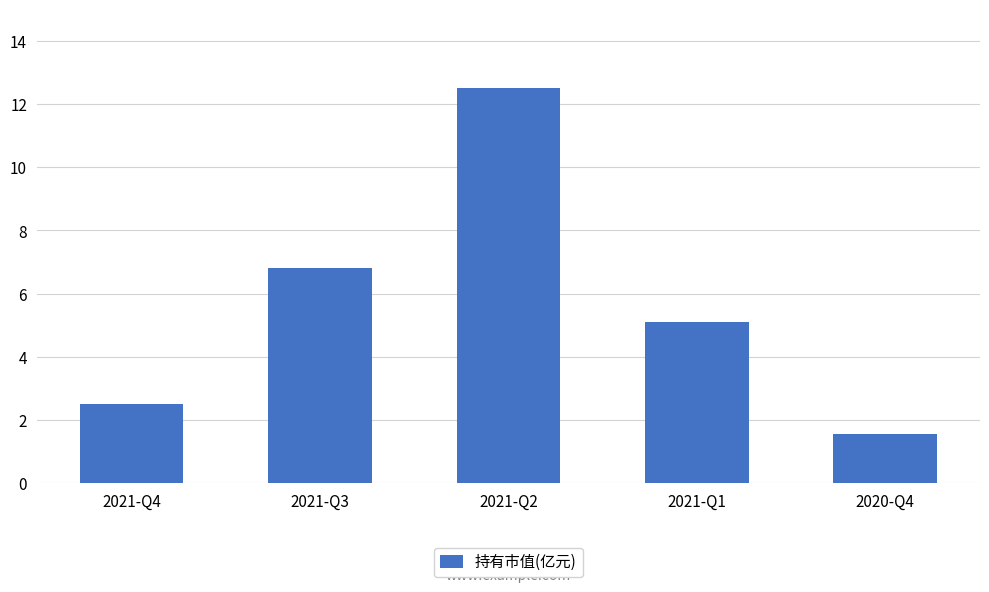

The value at 2021-Q3 is 6.8. True or false?

True